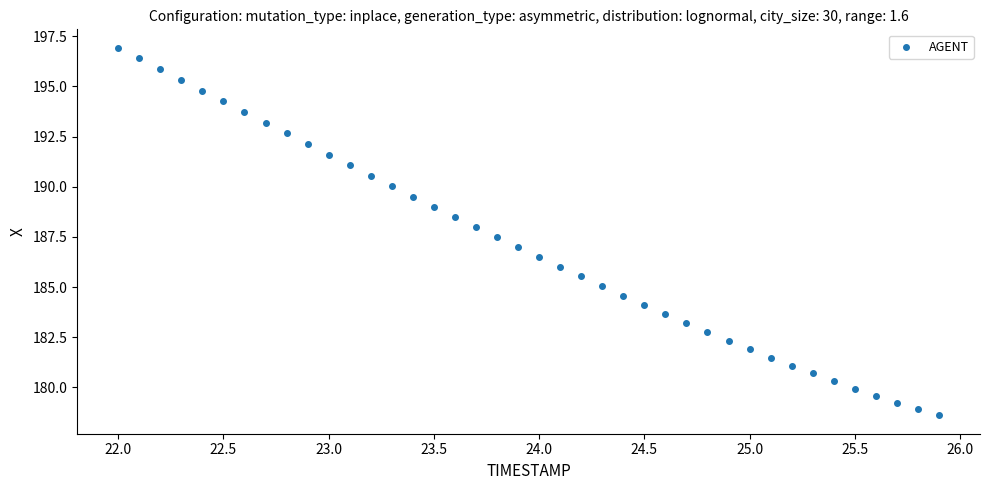

What is the range of X values (max minus min)?

3.9